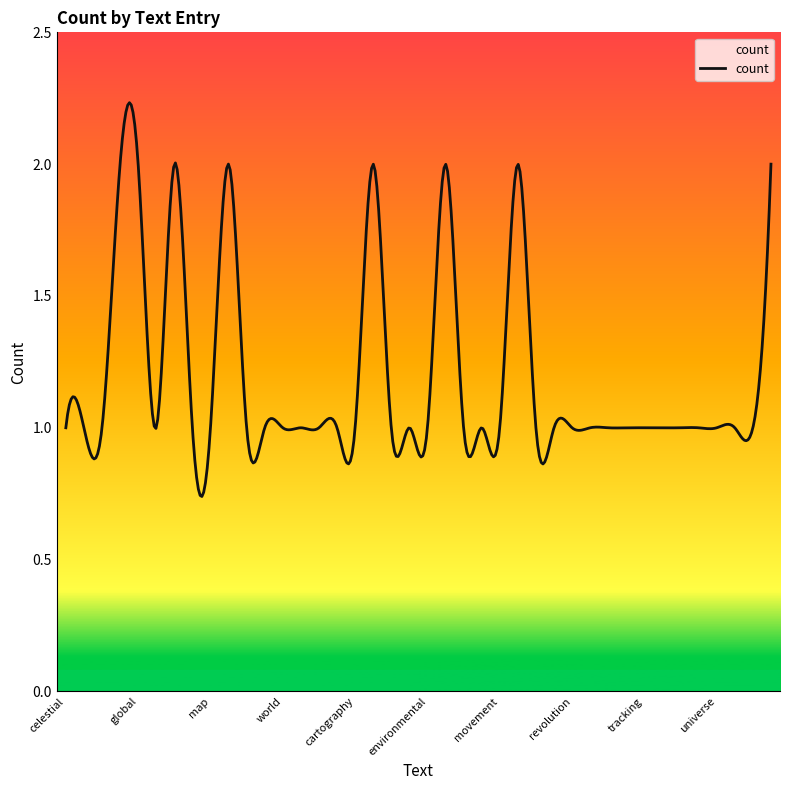

How many lines are shown in the chart?

1